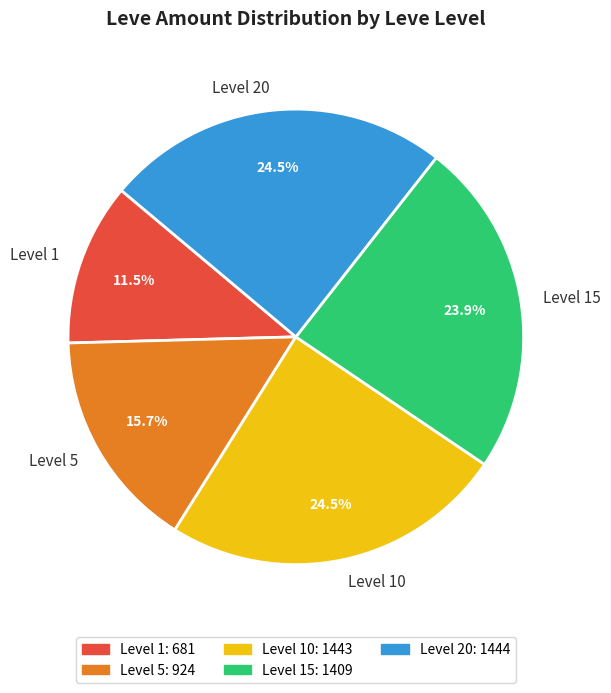

Approximately how many times larger is the value at Level 10 compared to Level 5?

1.6